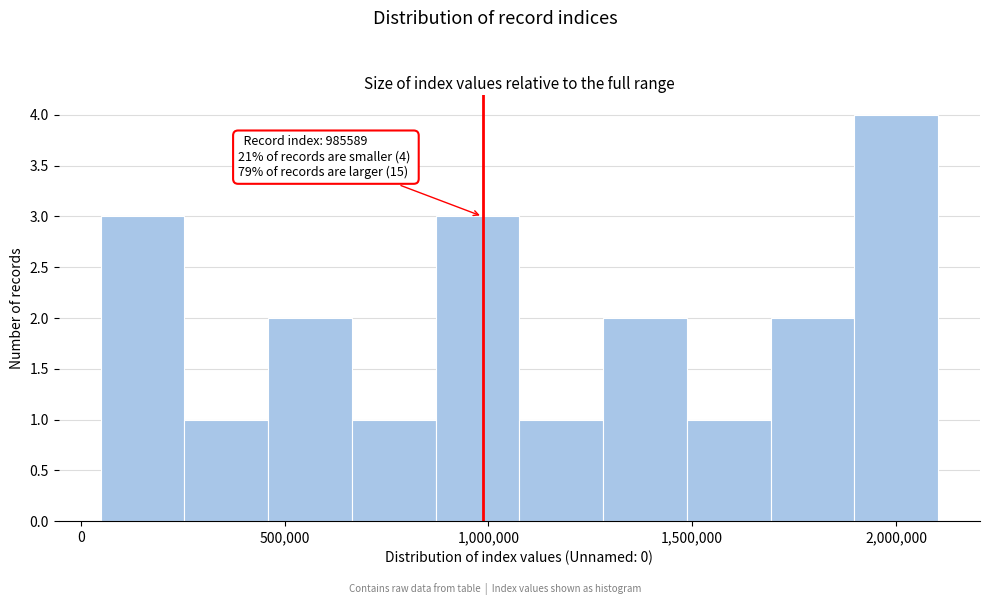

Over which range of the x-axis is the bar tallest?

1900000 to 2100000